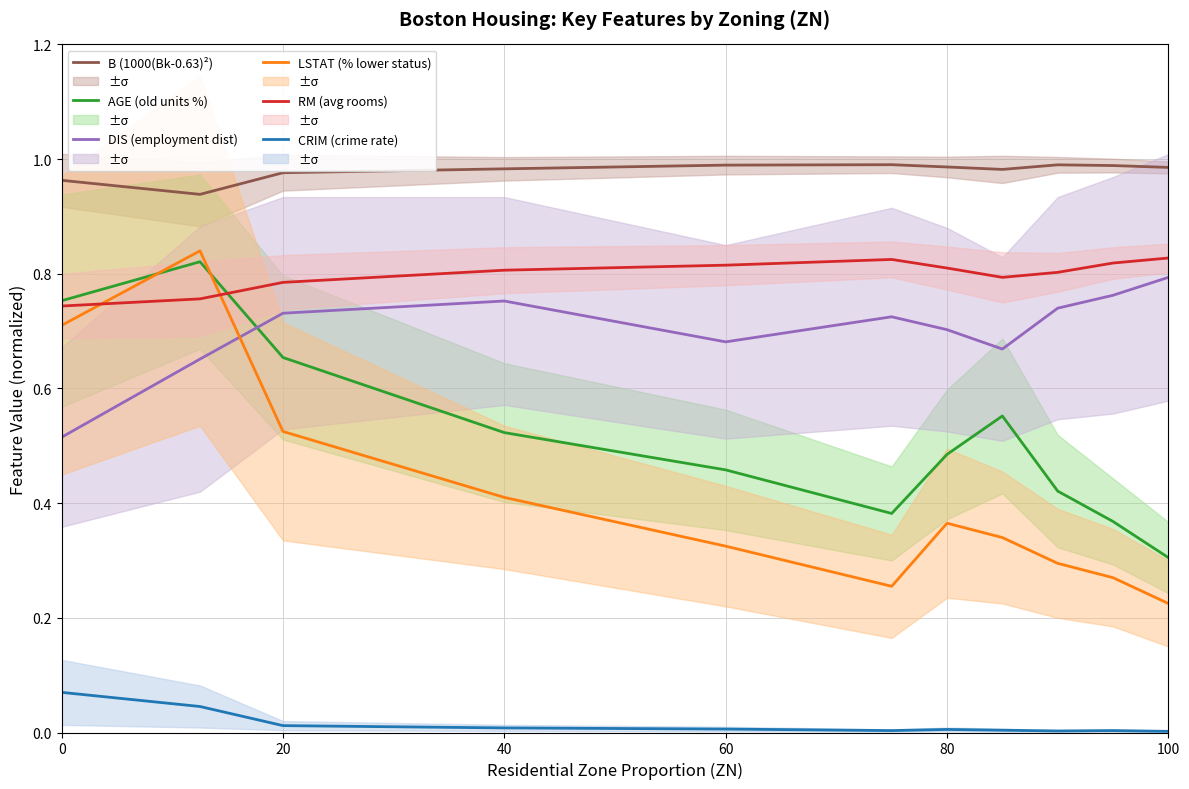

How many interior local peaks does the RM (avg rooms) series have?

1